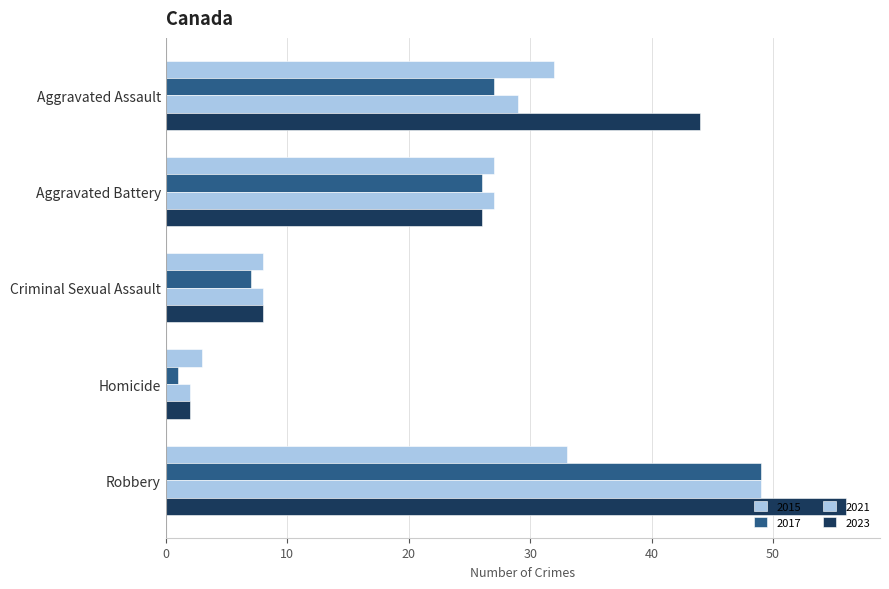

List the series in order of their overall mean, highest first.

2023, 2021, 2017, 2015